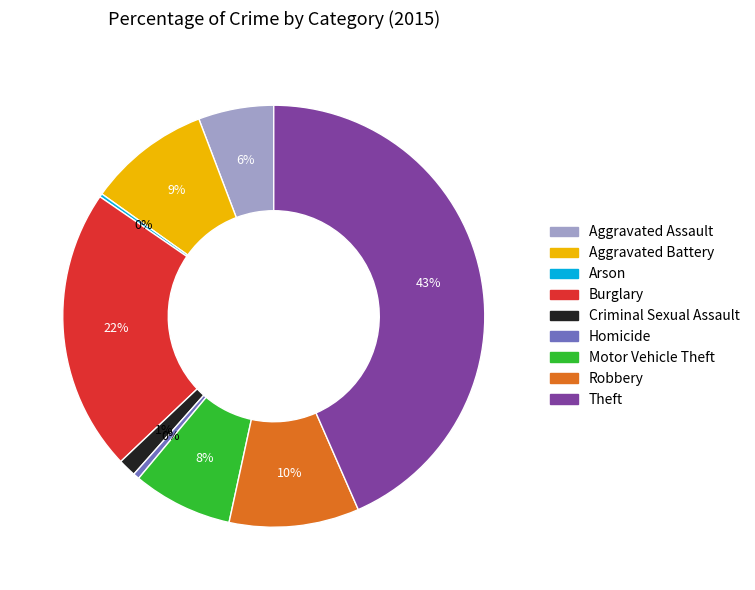

What is the largest slice in the pie chart?

Theft